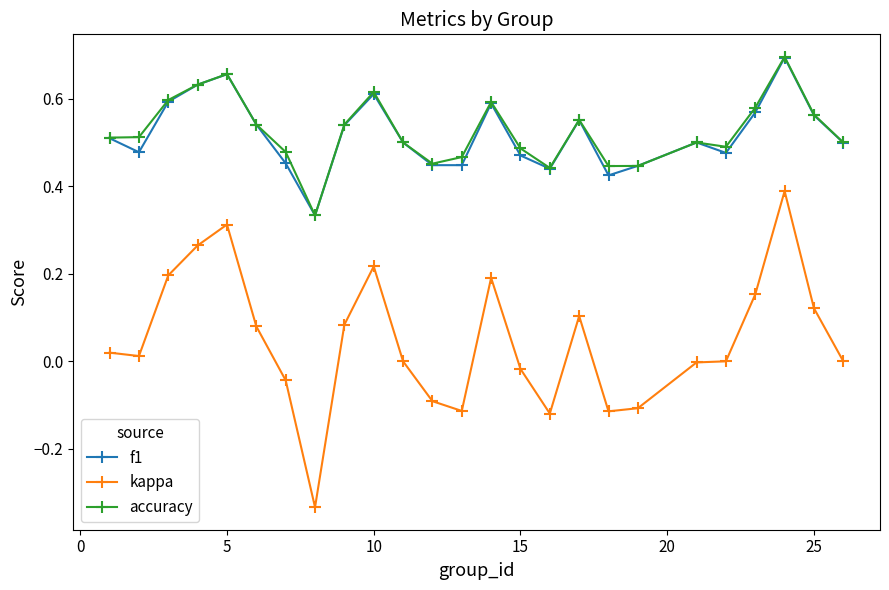

True or false: kappa and f1 intersect in this chart.

False